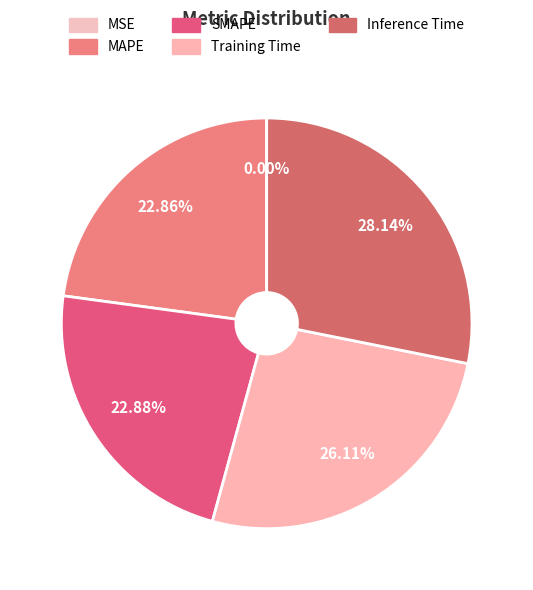

What is the largest slice in the pie chart?

Inference Time